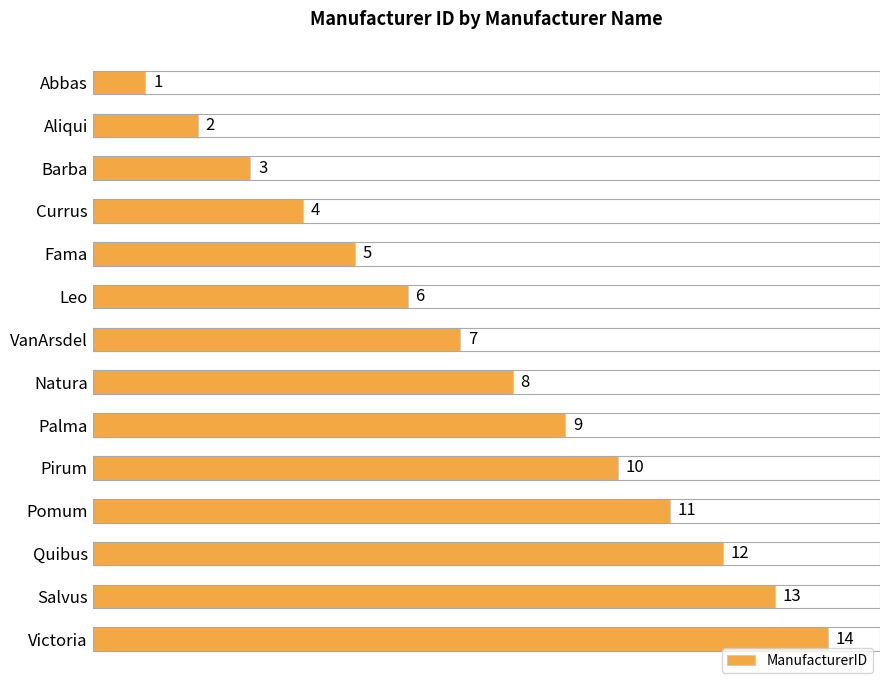

Rank the categories by value from lowest to highest.

Abbas, Aliqui, Barba, Currus, Fama, Leo, VanArsdel, Natura, Palma, Pirum, Pomum, Quibus, Salvus, Victoria